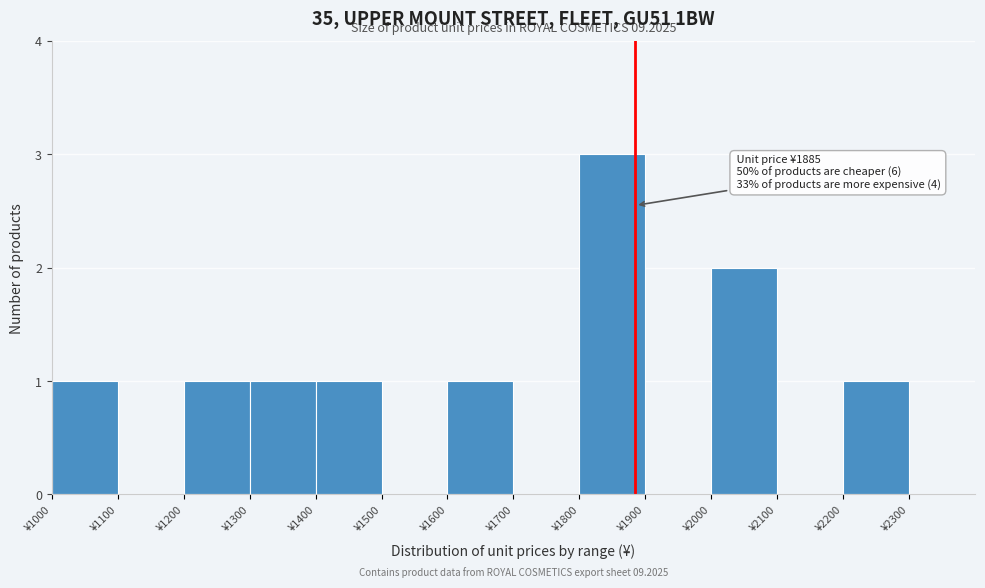

Which range on the x-axis has the tallest bar?

1800 to 1900